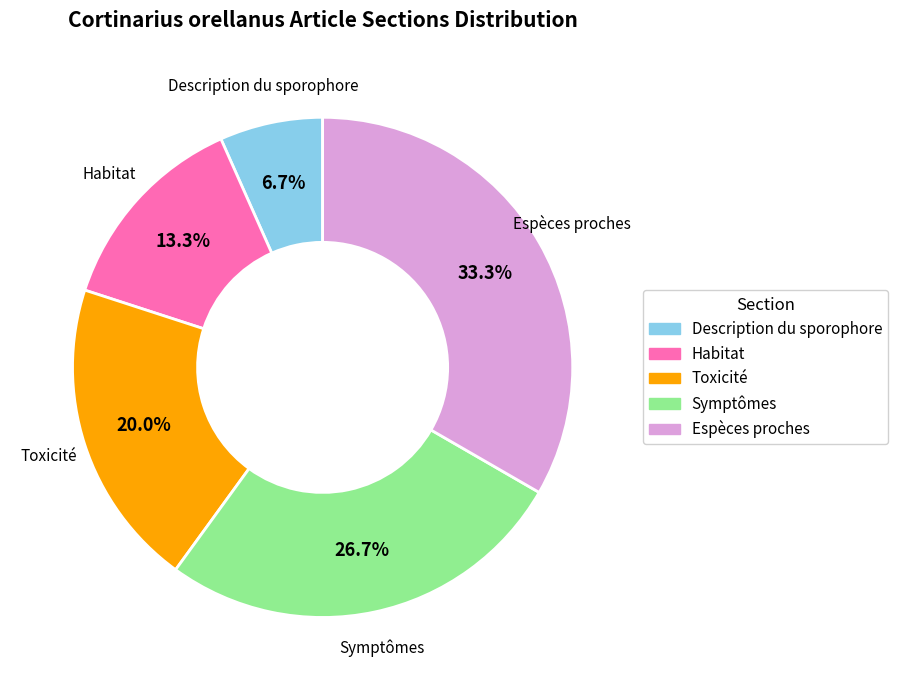

Is it true that Description du sporophore is 1% of the pie?

False